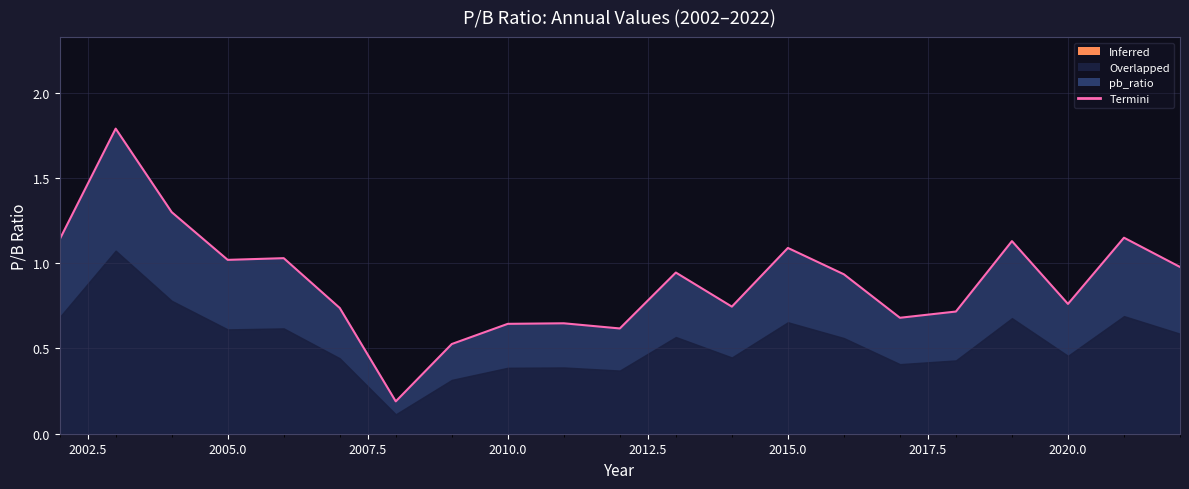

What is the maximum value shown in the chart?

1.8